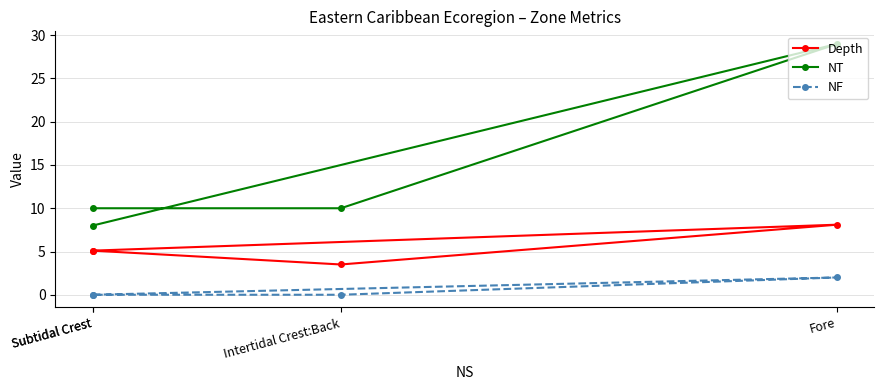

What is the difference between the maximum and minimum values in the NT series?

21.0